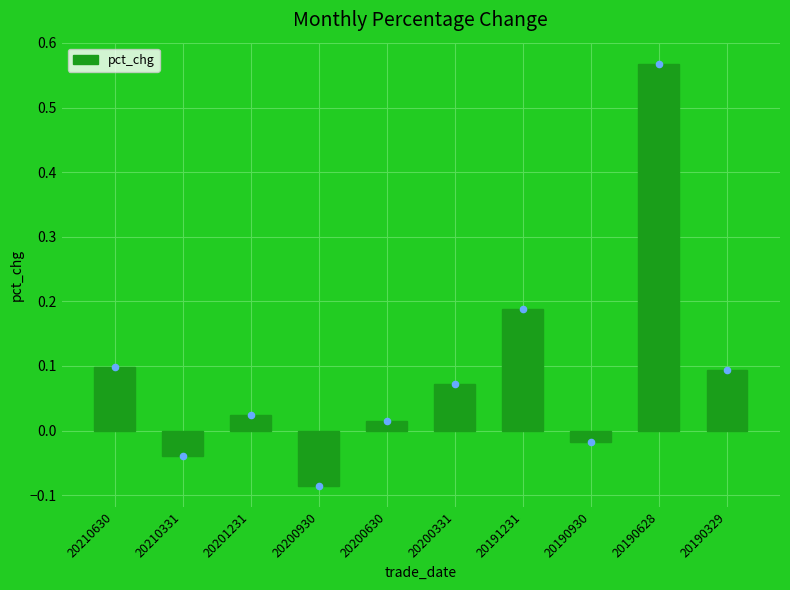

What is the change in value from 20200630 to 20190628?

+0.6